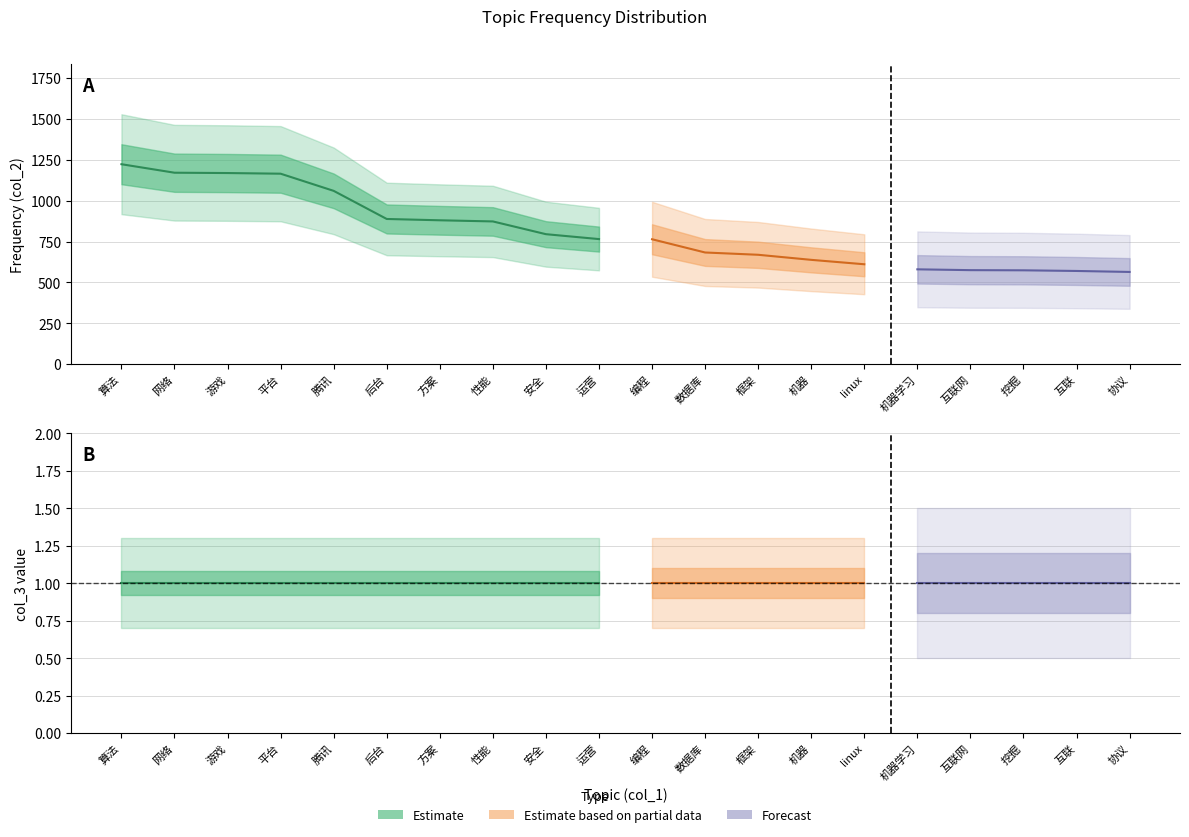

True or false: col_2 and col_3 cross at least once.

False